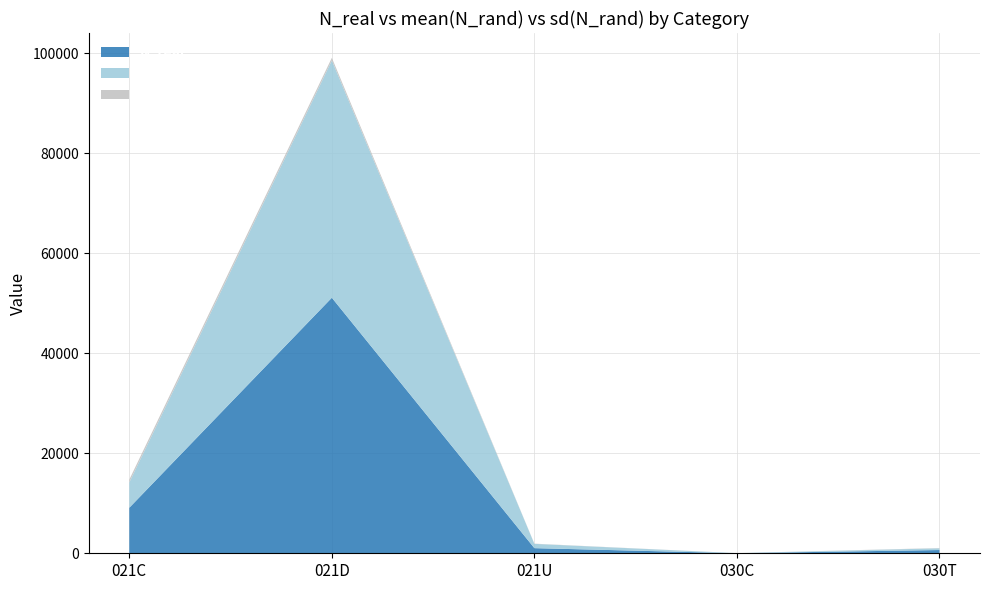

Reading left to right, transcribe all the data shown in this chart.

N_real: 9099.0	51082.0	1025.0	12.0	651.0
mean(N_rand): 5059.8	47424.4	855.8	13.6	345.5
sd(N_rand): 567.6	536.7	42.8	5.2	52.9